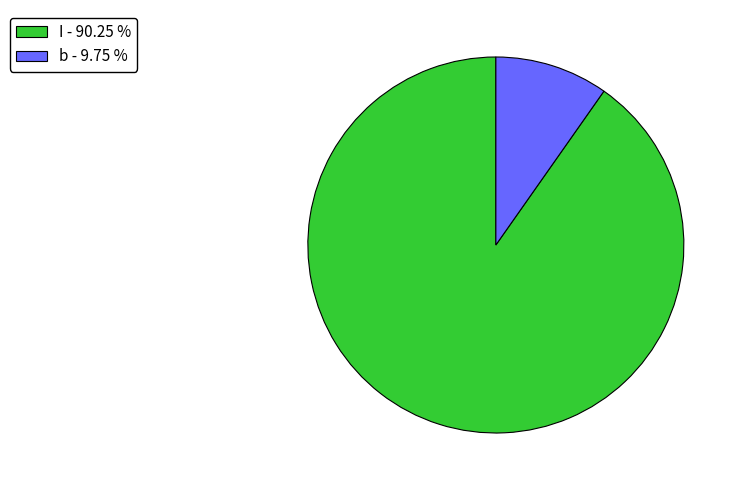

Is the sum of I and b greater than half?

Yes